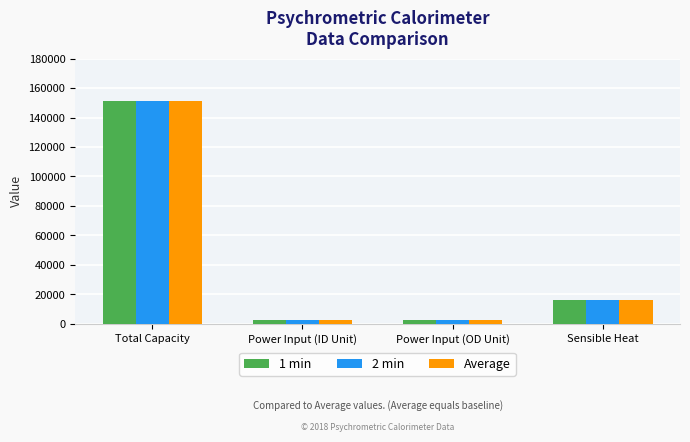

At which category is the sum across all series the highest?

Total Capacity